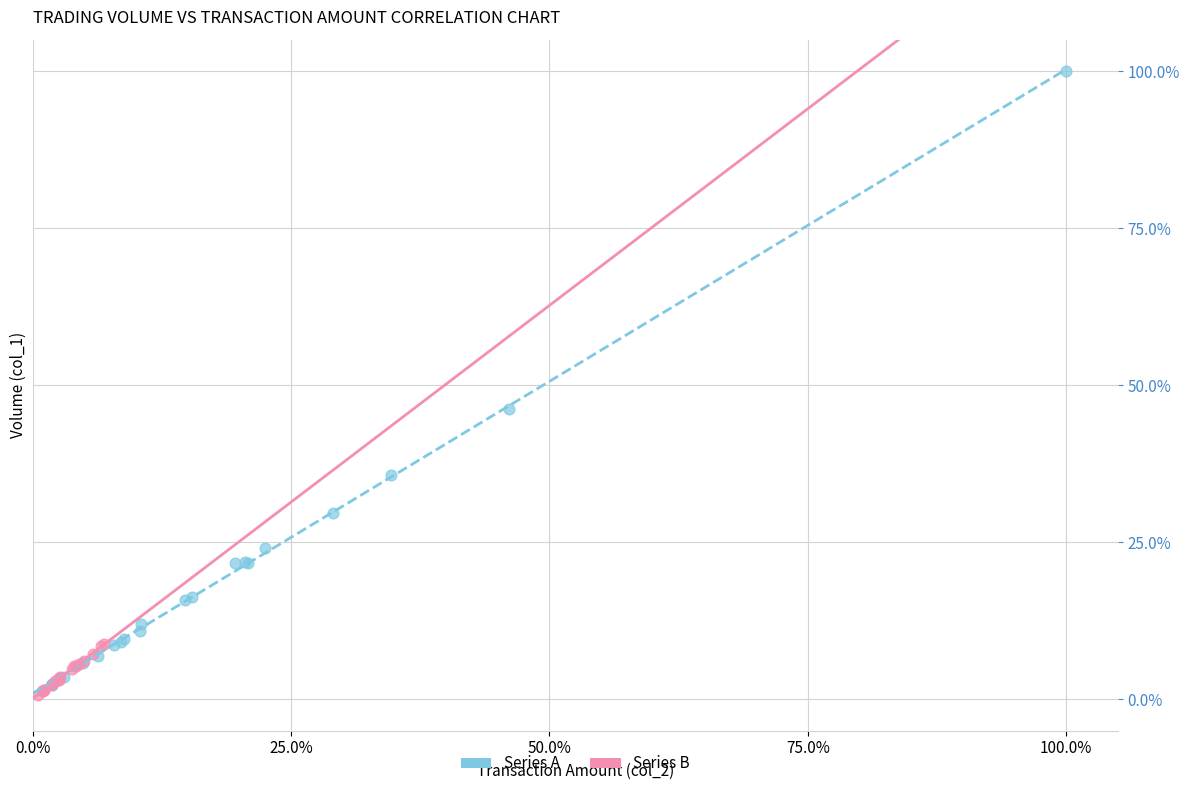

Which series has the largest Y range (max minus min)?

Series A